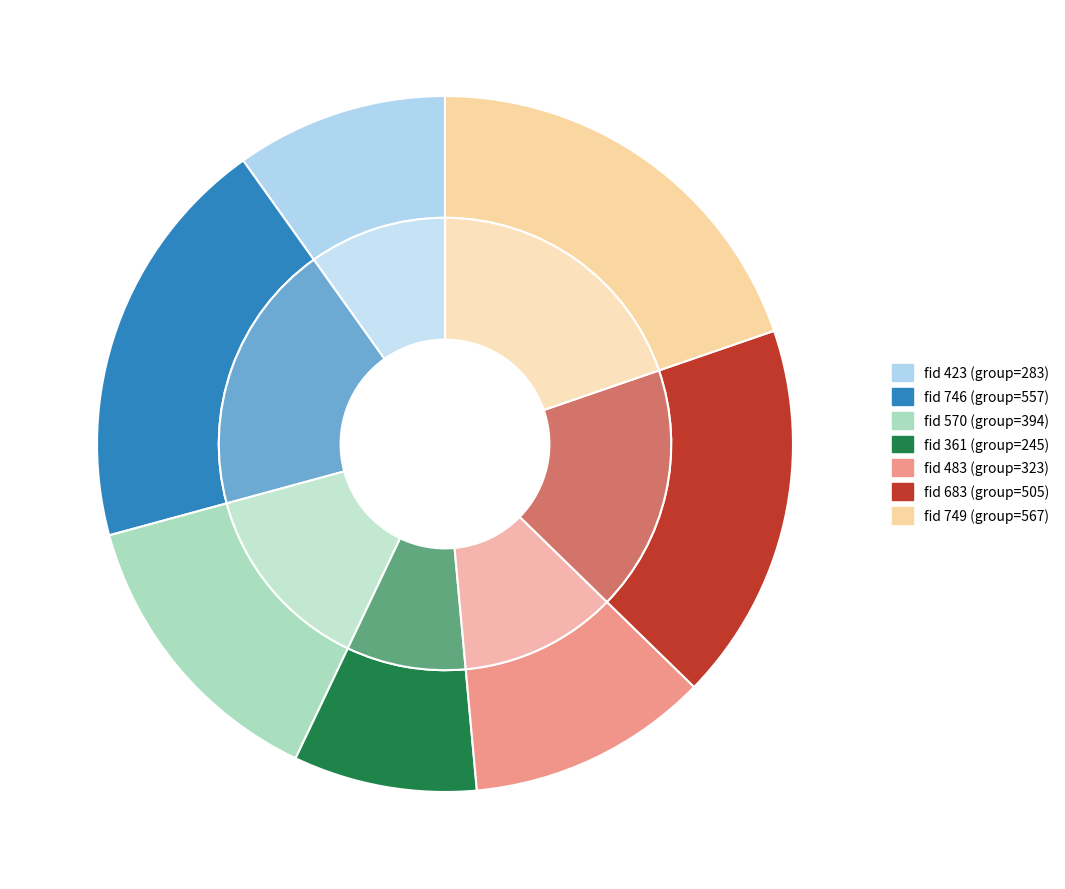

Does any single category account for the majority?

No